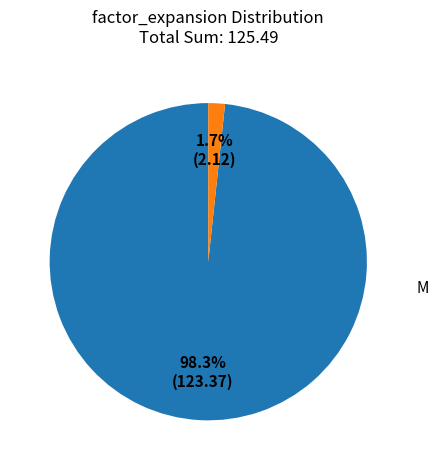

How many slices are in this pie chart?

2